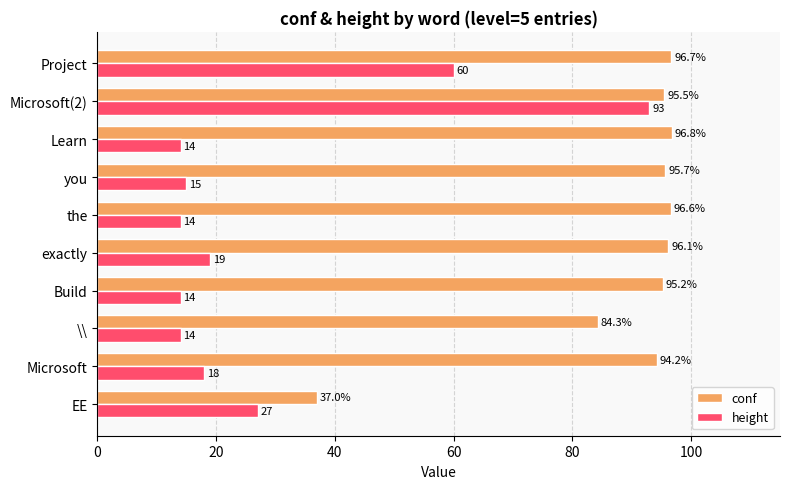

What are all the series names shown in the legend?

conf, height